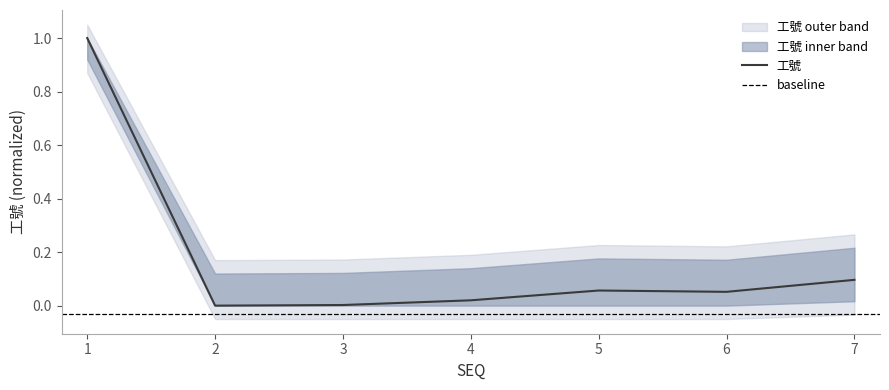

How many points are lower than both their immediate neighbors (excluding endpoints)?

2